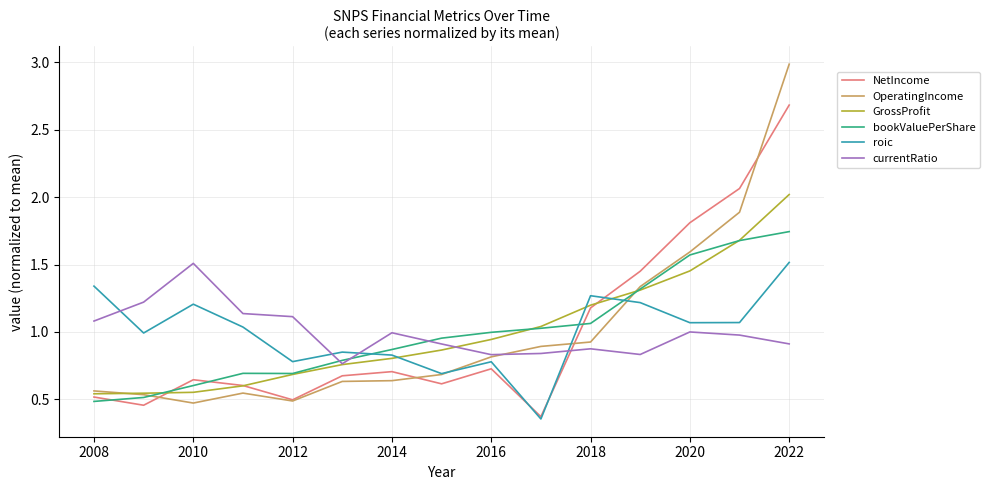

Which series has the widest spread of values?

OperatingIncome